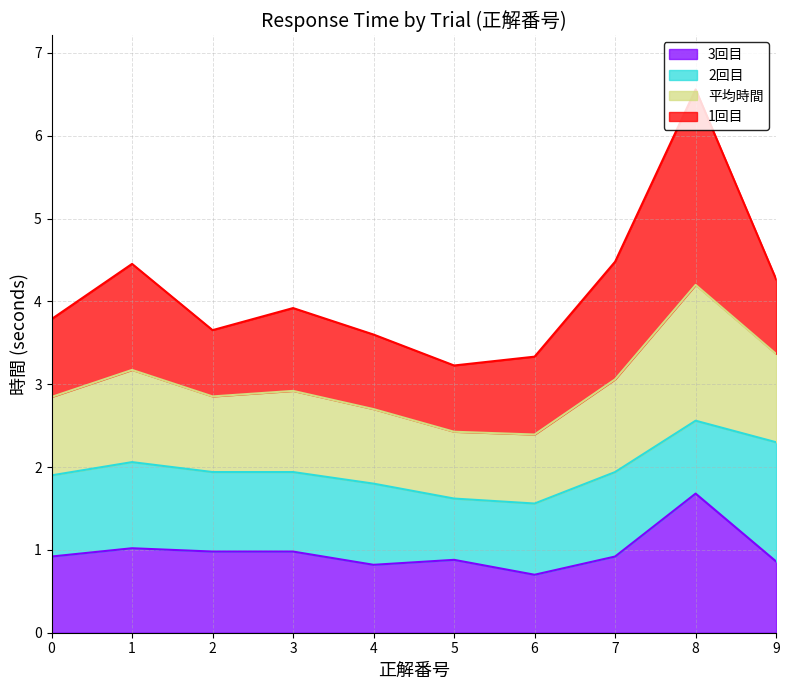

At which label is 3回目 closest to 1?

1